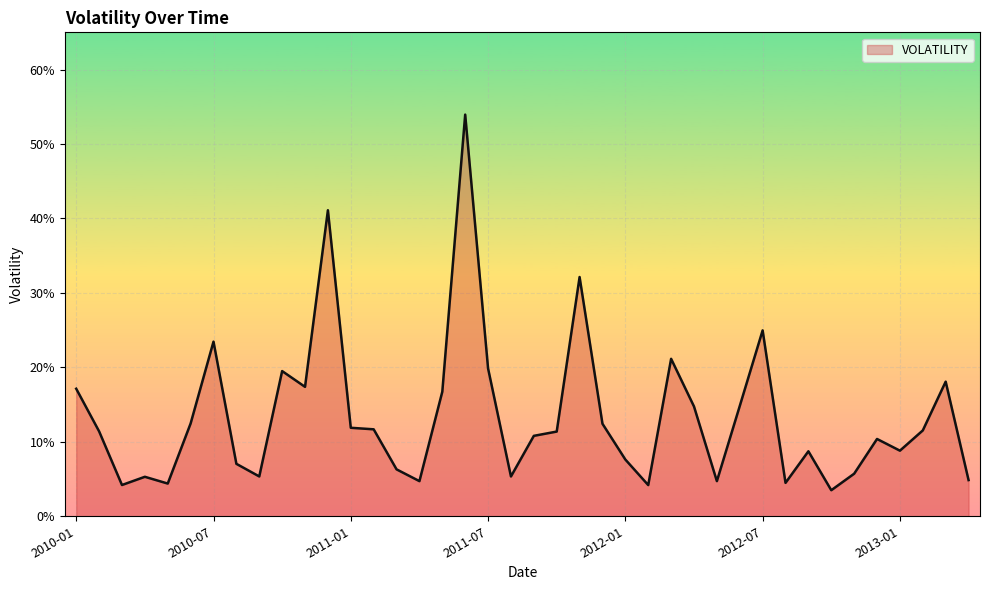

Reading right to left, what are all the values shown in this chart?

0.0	0.2	0.1	0.1	0.1	0.1	0.0	0.1	0.0	0.2	0.1	0.0	0.1	0.2	0.0	0.1	0.1	0.3	0.1	0.1	0.1	0.2	0.5	0.2	0.0	0.1	0.1	0.1	0.4	0.2	0.2	0.1	0.1	0.2	0.1	0.0	0.1	0.0	0.1	0.2